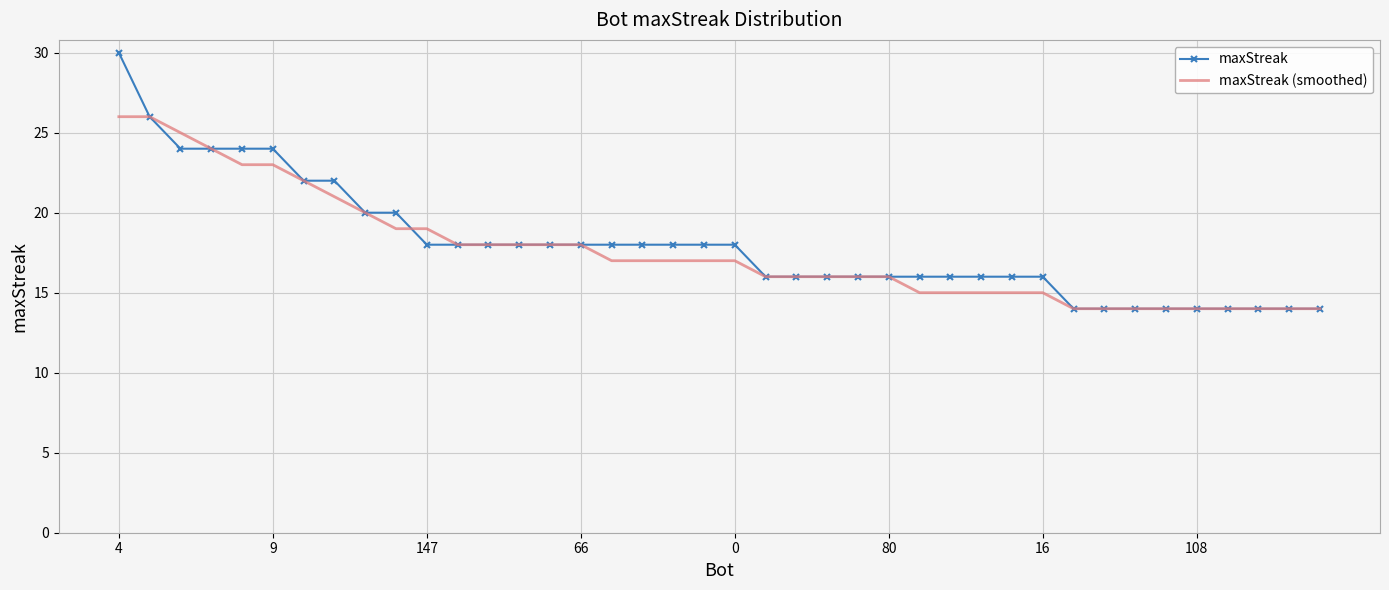

Reading right to left, transcribe all the data shown in this chart.

maxStreak: 14	14	14	14	14	14	14	14	14	16	16	16	16	16	16	16	16	16	16	18	18	18	18	18	18	18	18	18	18	18	20	20	22	22	24	24	24	24	26	30
maxStreak (smoothed): 14	14	14	14	14	14	14	14	14	15	15	15	15	15	16	16	16	16	16	17	17	17	17	17	18	18	18	18	18	19	19	20	21	22	23	23	24	25	26	26